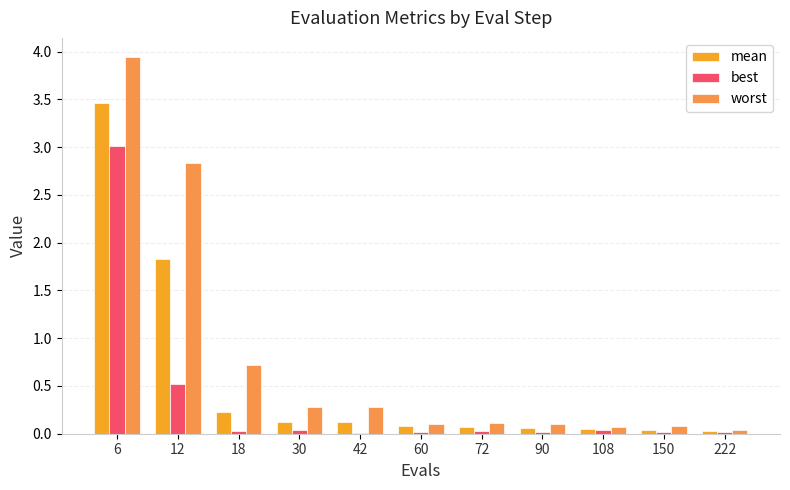

True or false: best has a value of 0.5 at 12.

True